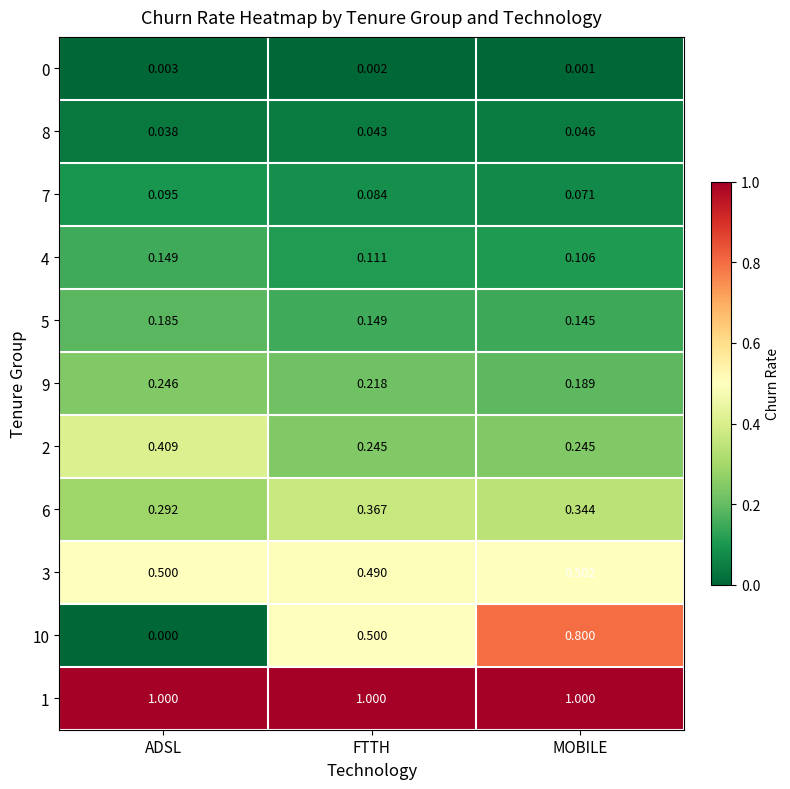

At how many categories does at least one series exceed 0?

3